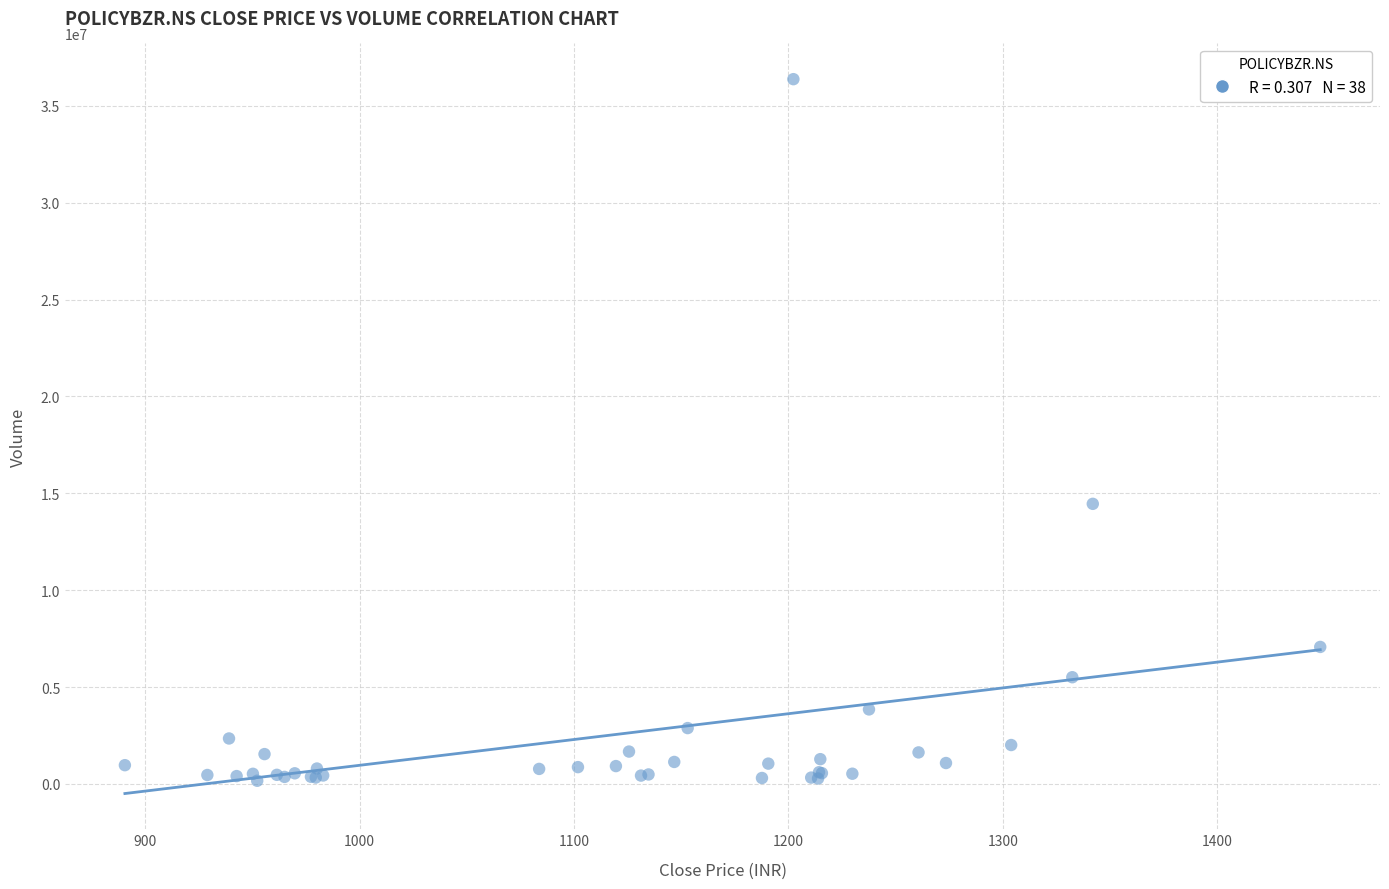

What Y value in the scatter plot is closest to 18269974?

14456023